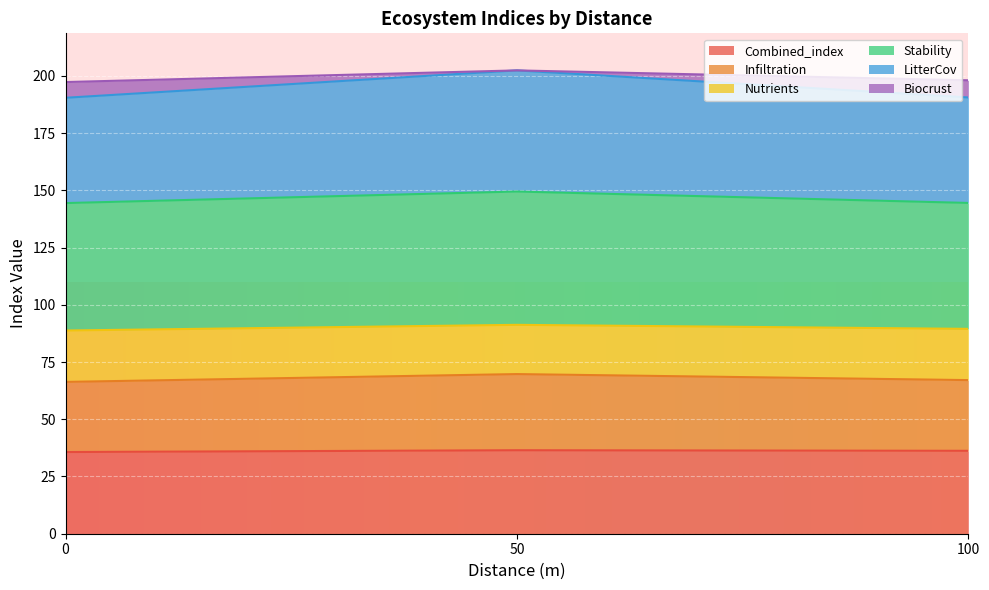

What are all the series names shown in the legend?

Combined_index, Infiltration, Nutrients, Stability, LitterCov, Biocrust